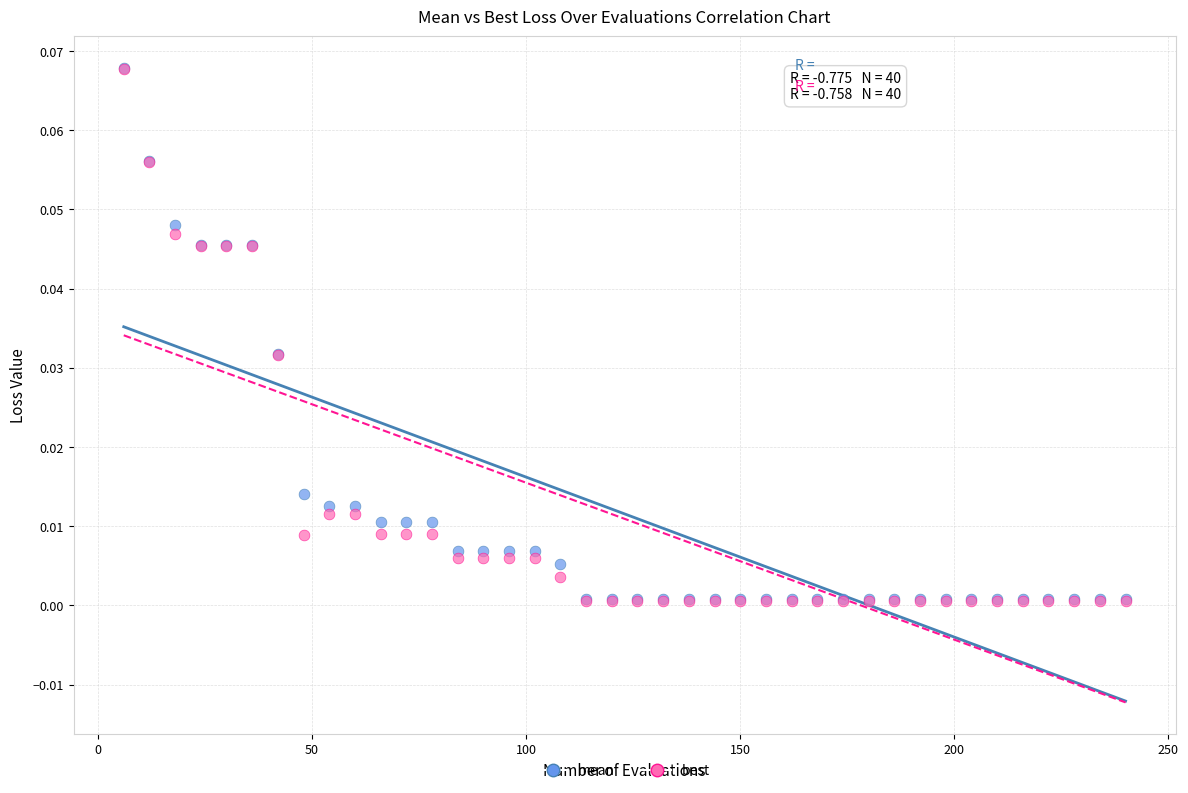

Which series has the largest Y range (max minus min)?

best